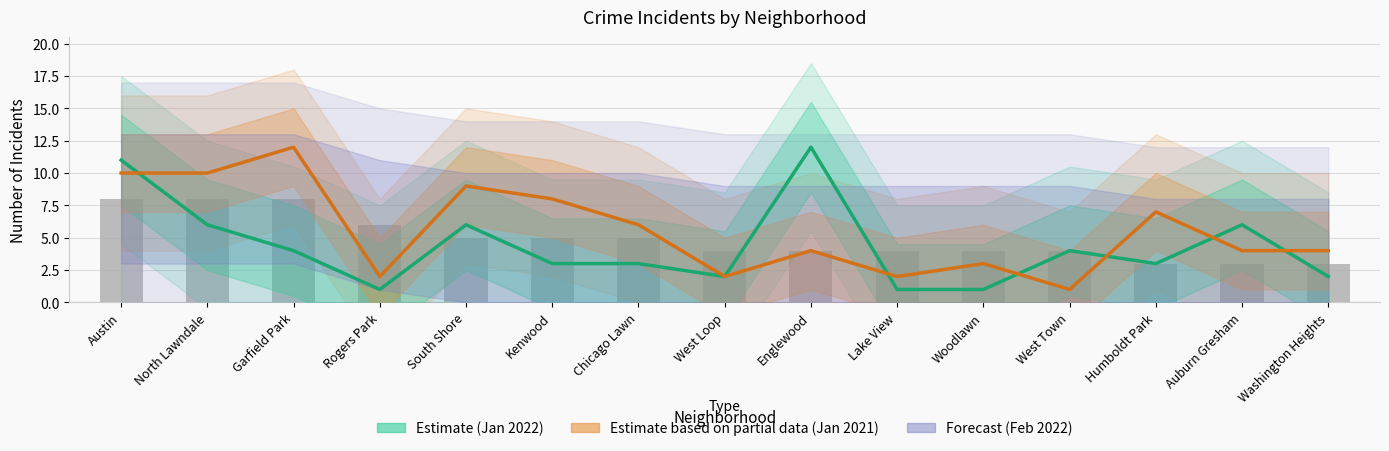

What is the value of the Estimate based on partial data (Jan 2021) bar at the 6th from the left?

8